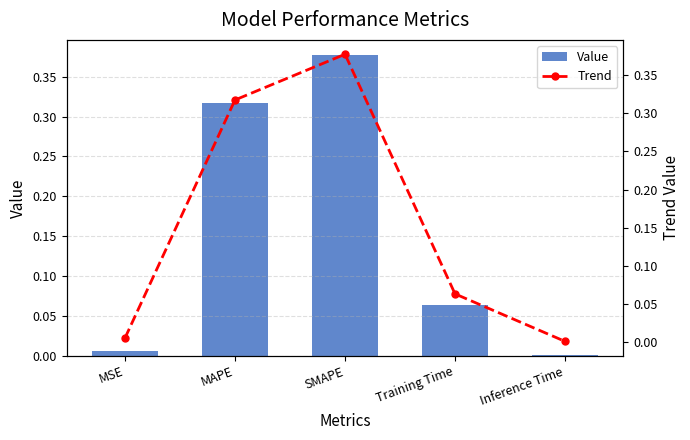

What is the label of the 5th bar from the right?

MSE